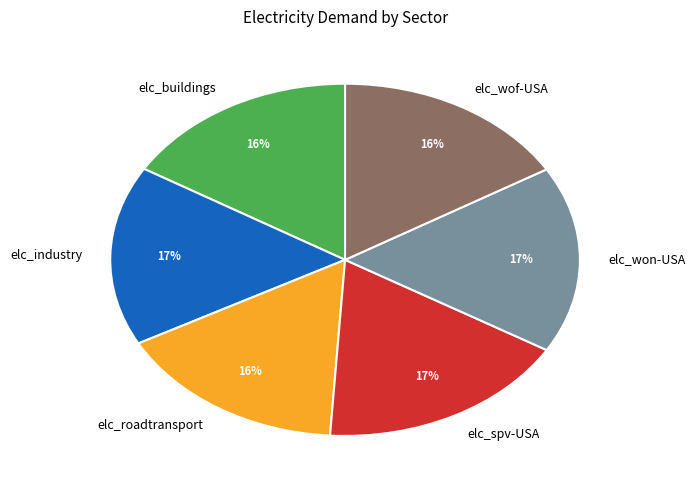

Is there a majority slice in this chart?

No